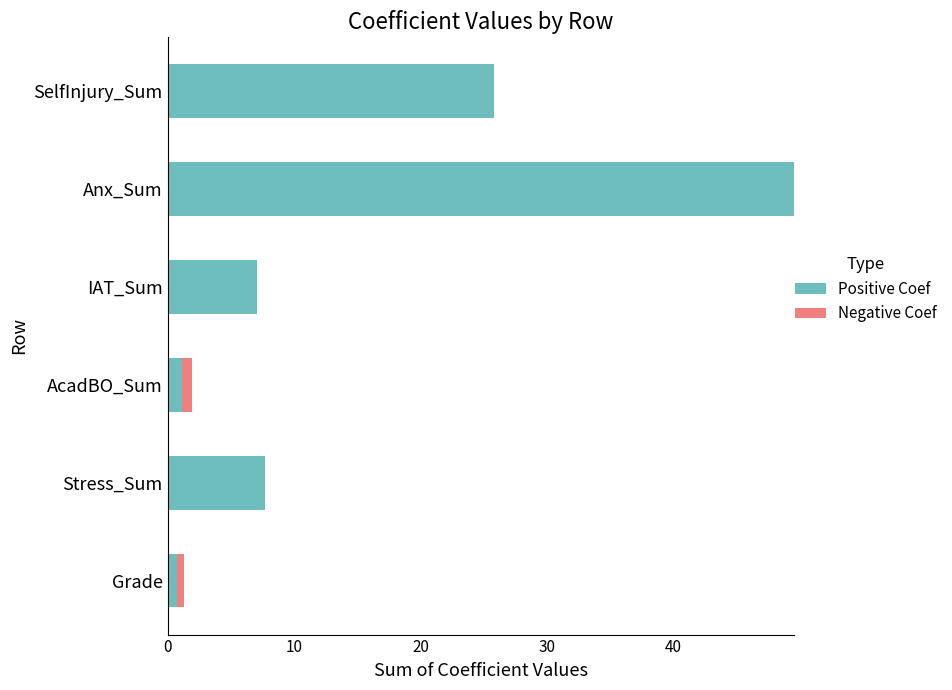

Which category has the highest value in the Positive Coef series?

Anx_Sum